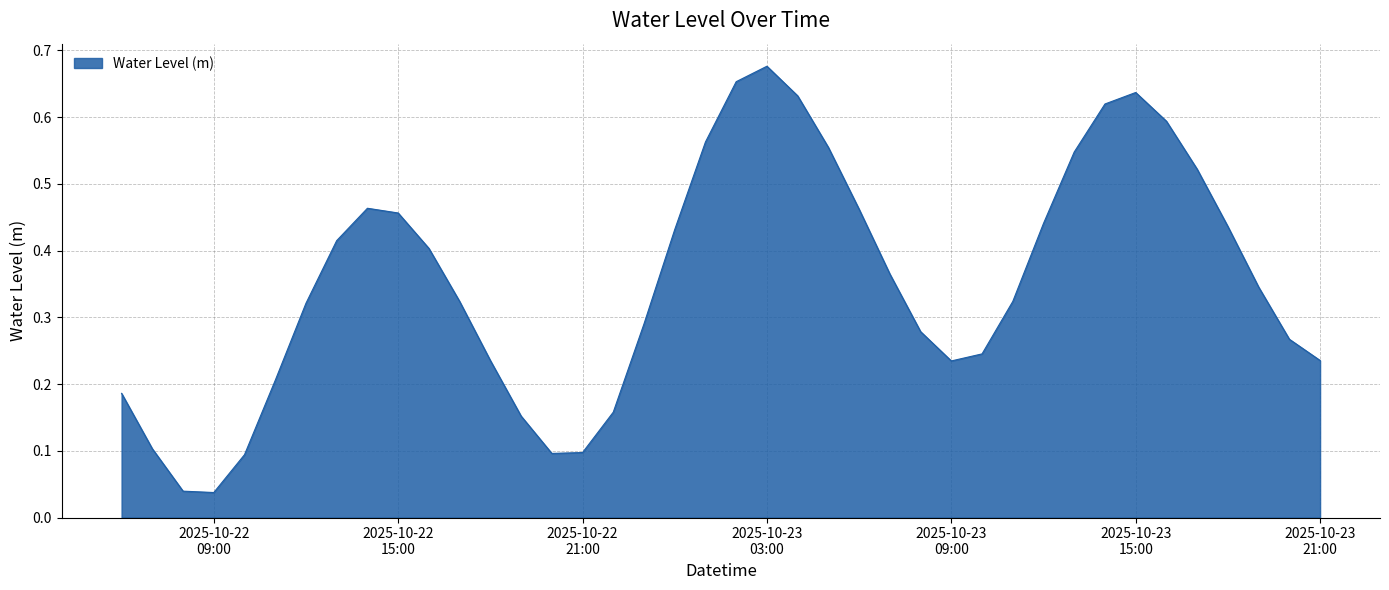

How many lines are shown in the chart?

1